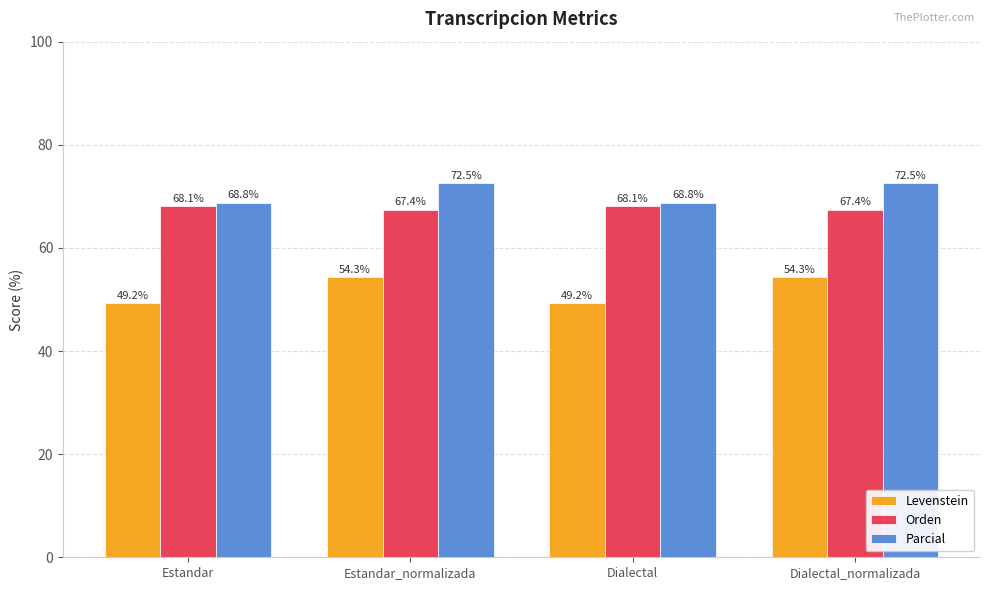

What is the average value of the Levenstein series?

51.8